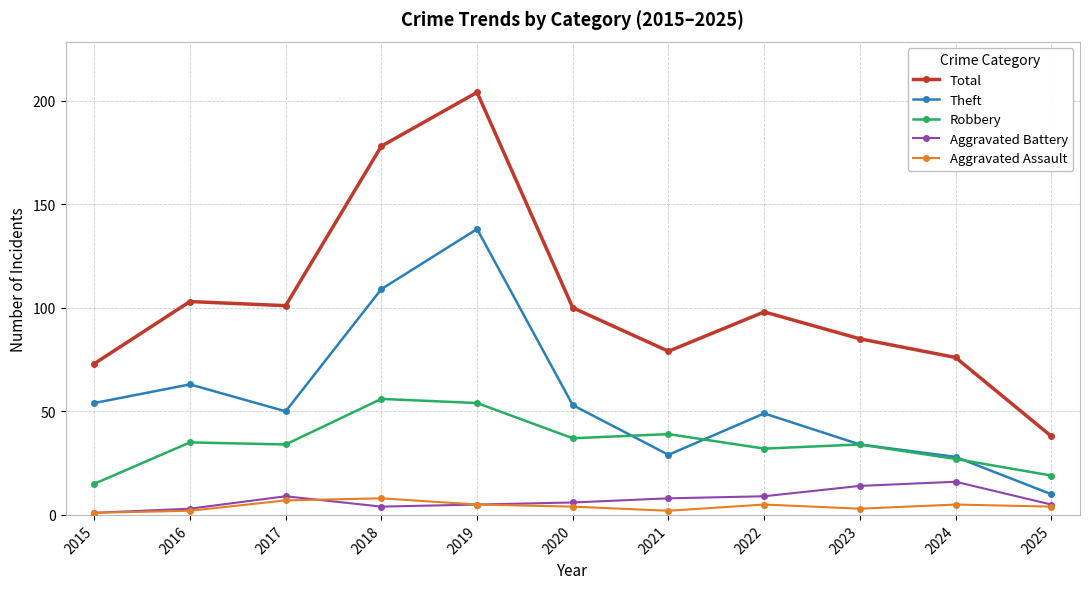

What is the spread (max minus min) of values at 2022?

93